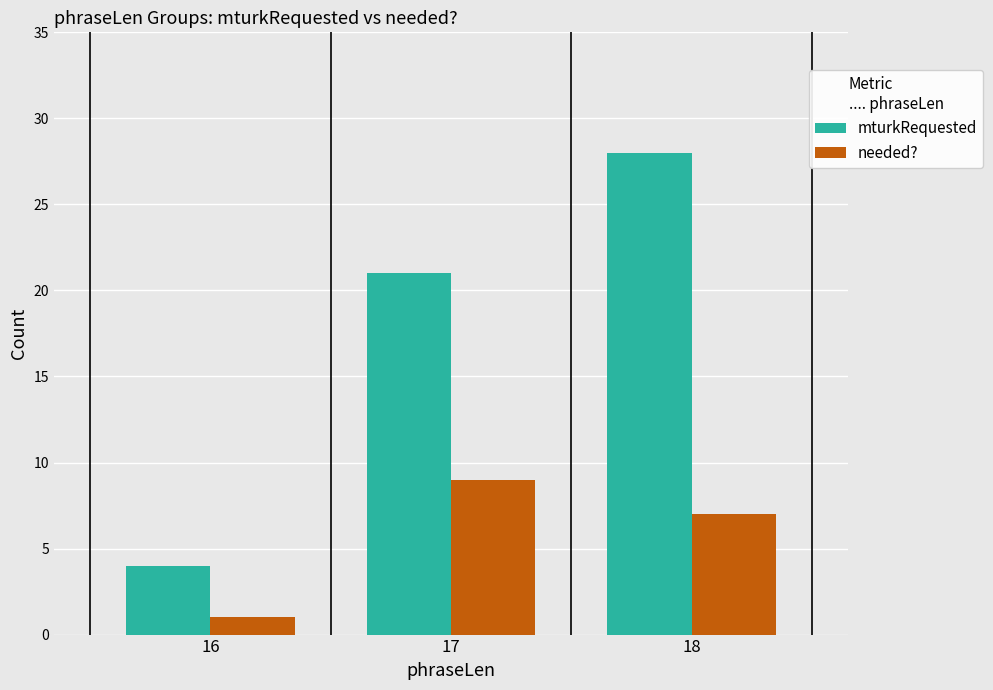

Which label corresponds to the smallest value in the chart?

16